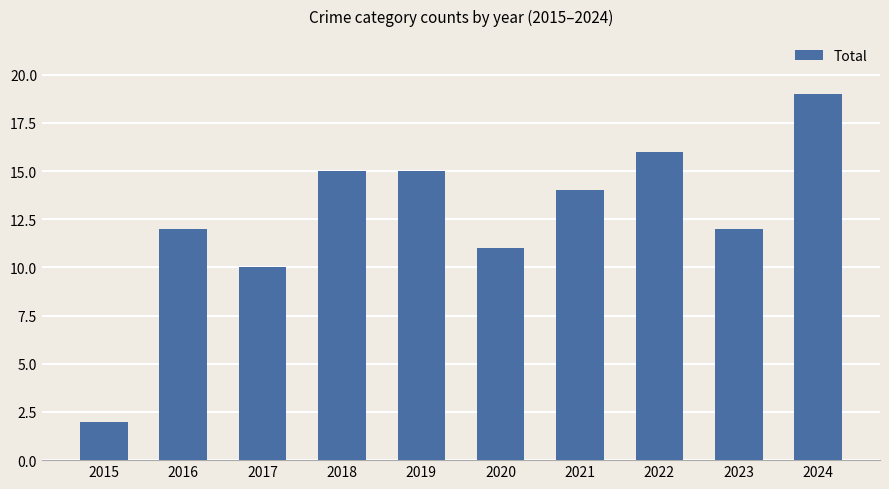

What is the difference between the maximum and minimum values?

17